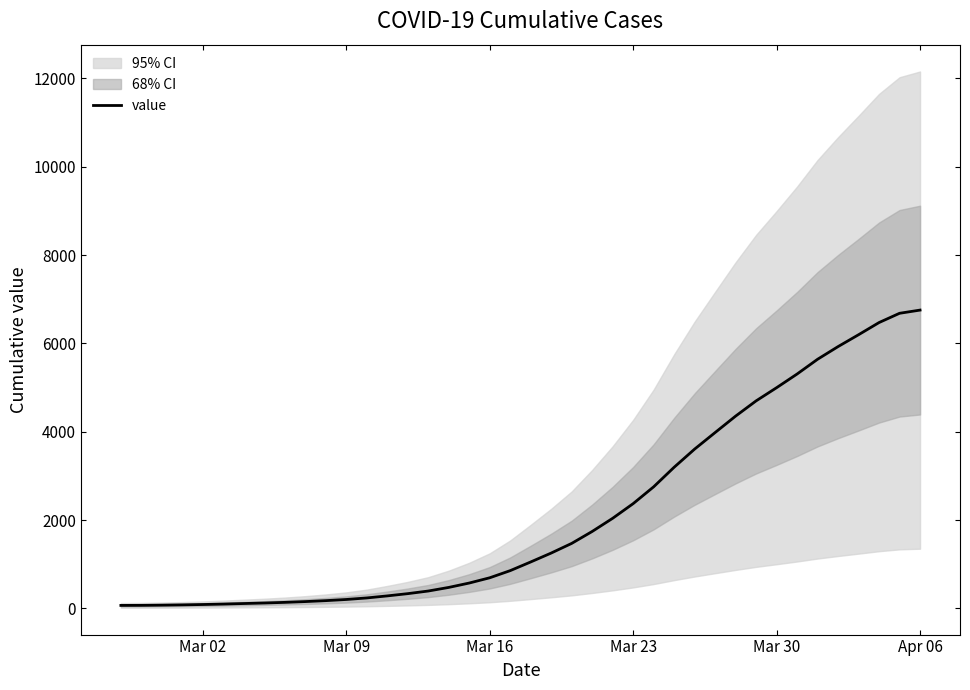

The chart shows a value of 201.0 at Mar 09. True or false?

True